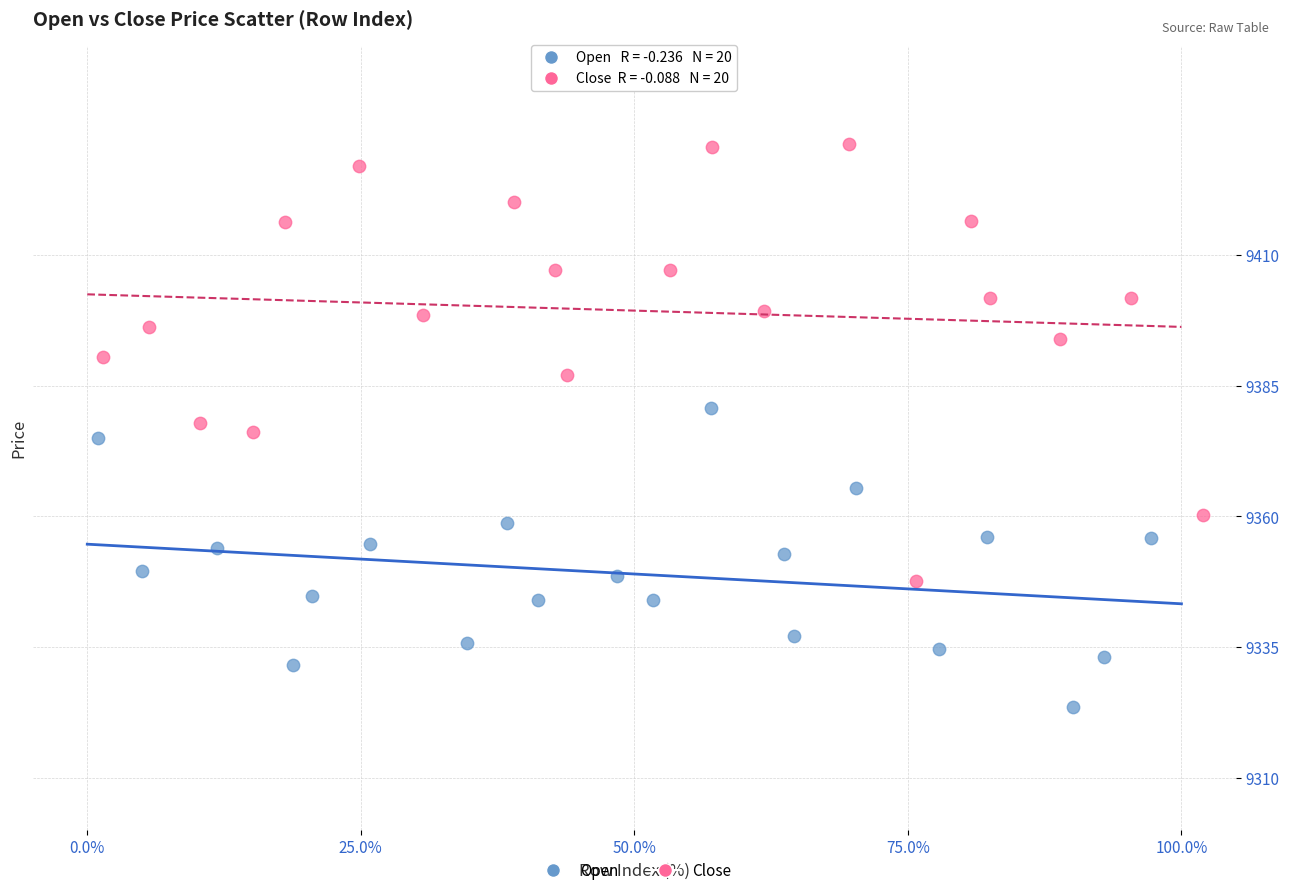

Which series contains the highest Y value?

Close